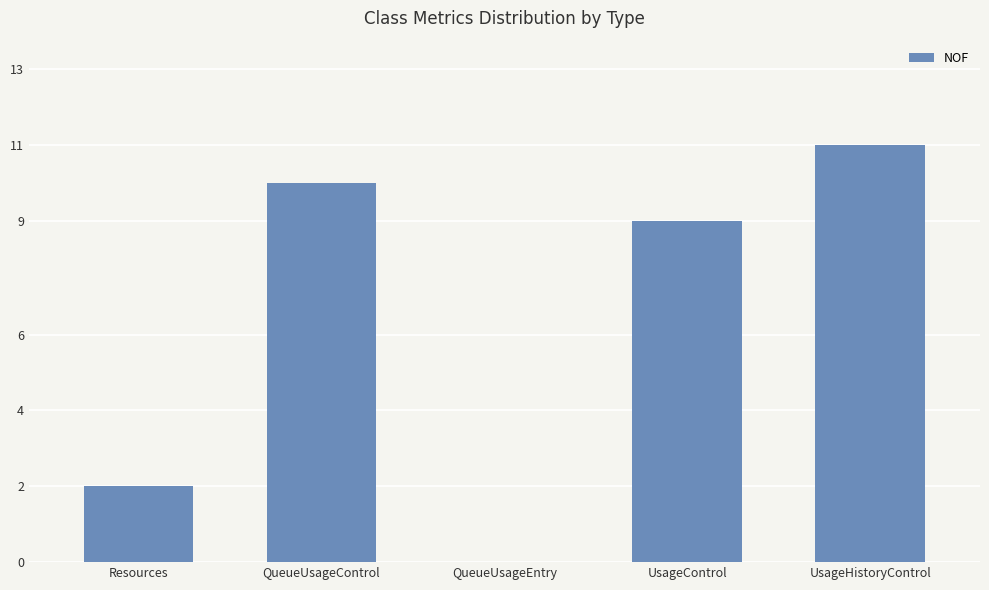

What is the difference between the values at UsageControl and Resources?

7